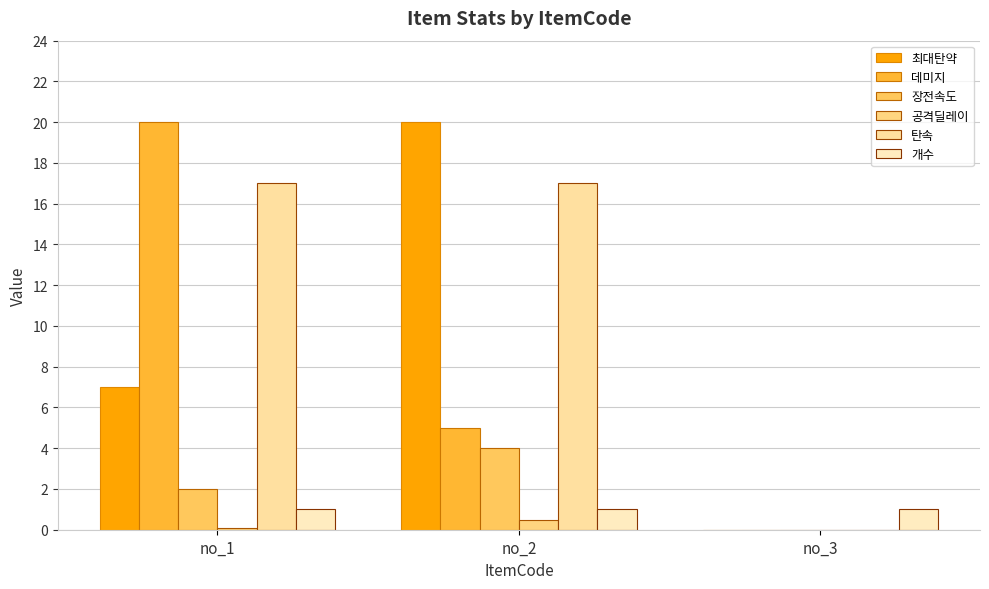

What is the greatest value displayed?

20.0